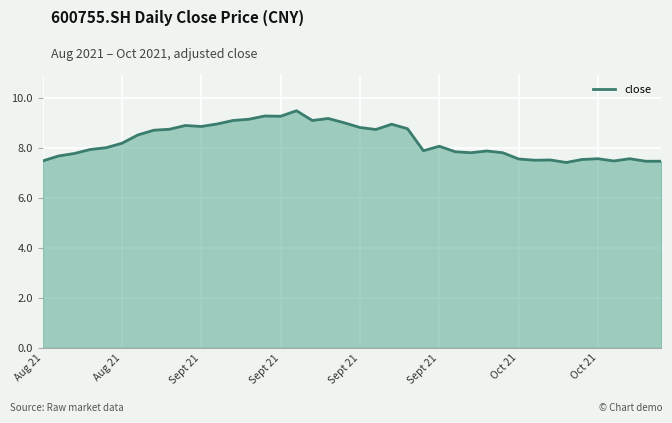

What is the difference between the maximum and minimum values?

2.1